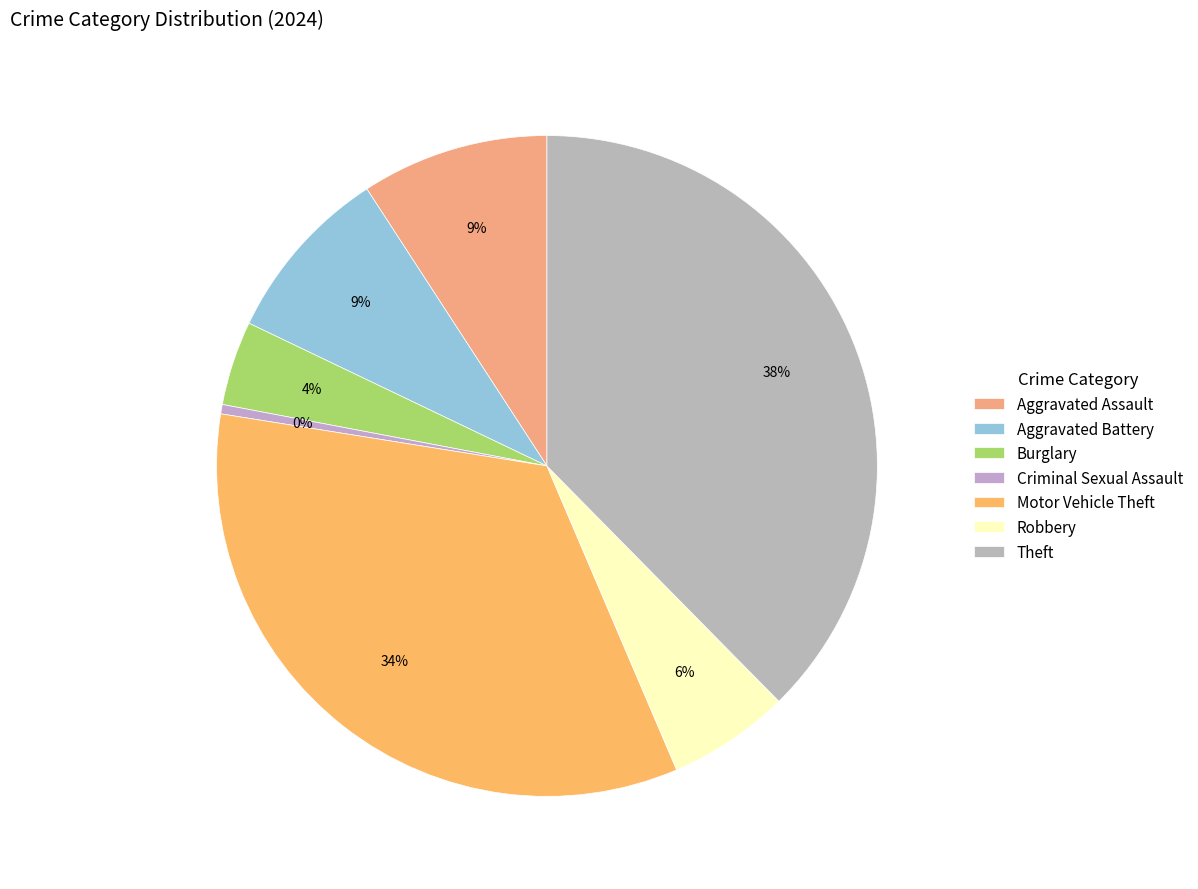

How many slices are in this pie chart?

7